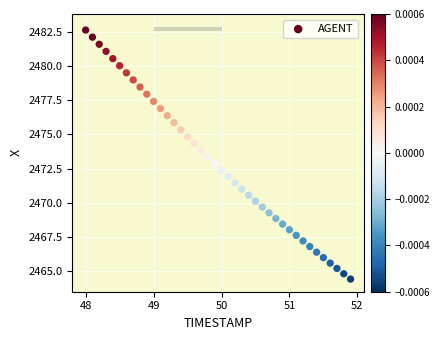

What is the range of X values (max minus min)?

3.9